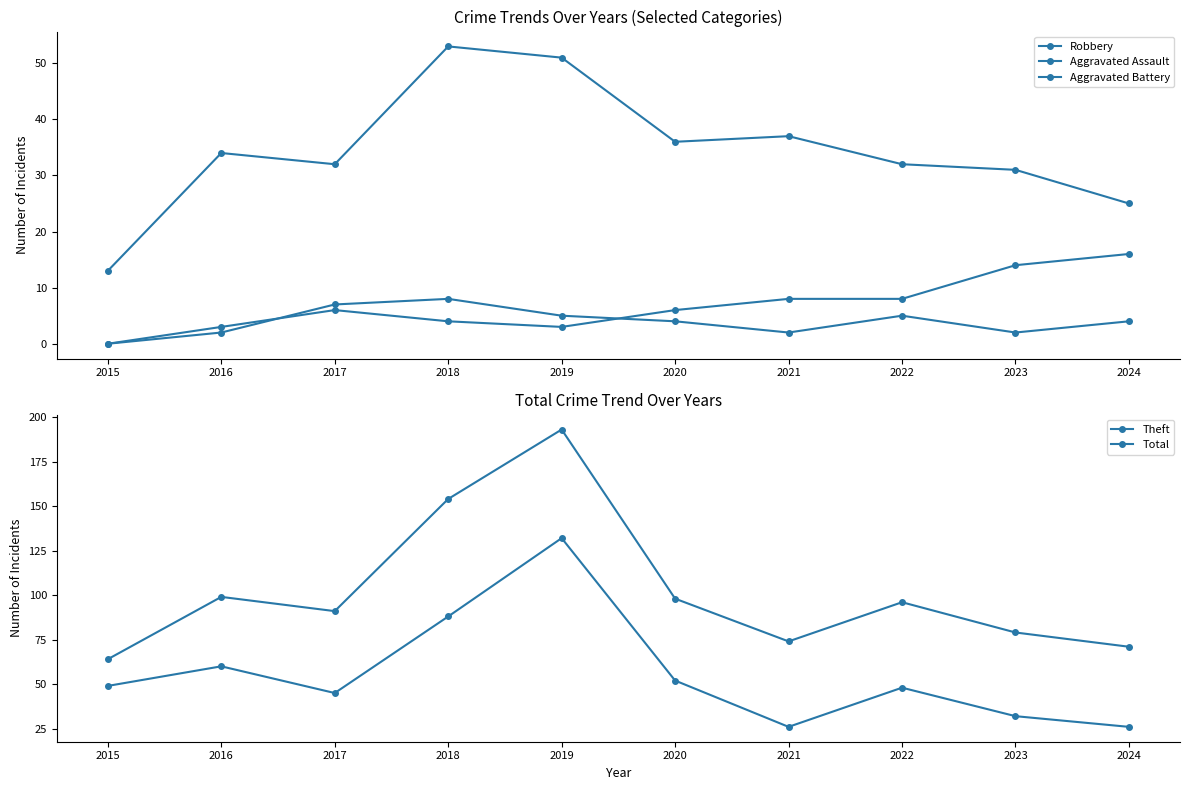

What is the difference between the second highest and second lowest values in the Total series?

83